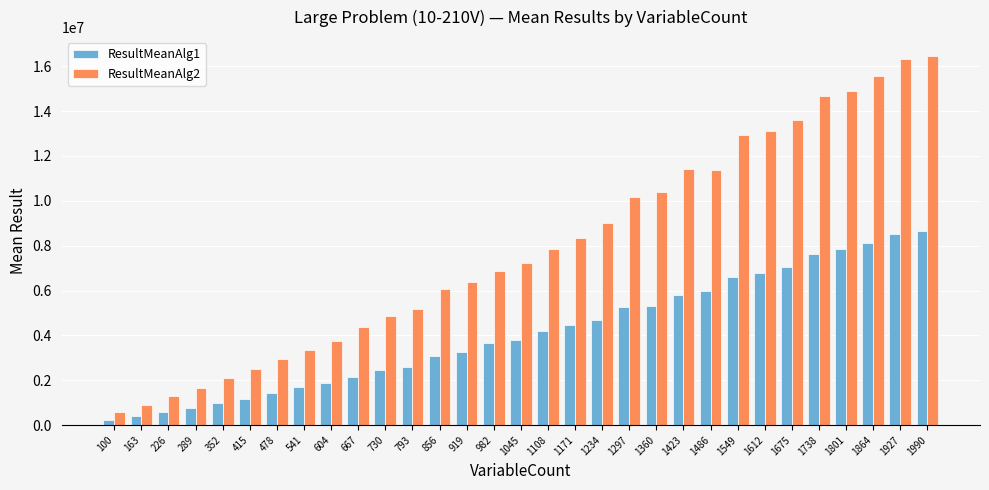

At which label is ResultMeanAlg2 closest to 8521250?

1171